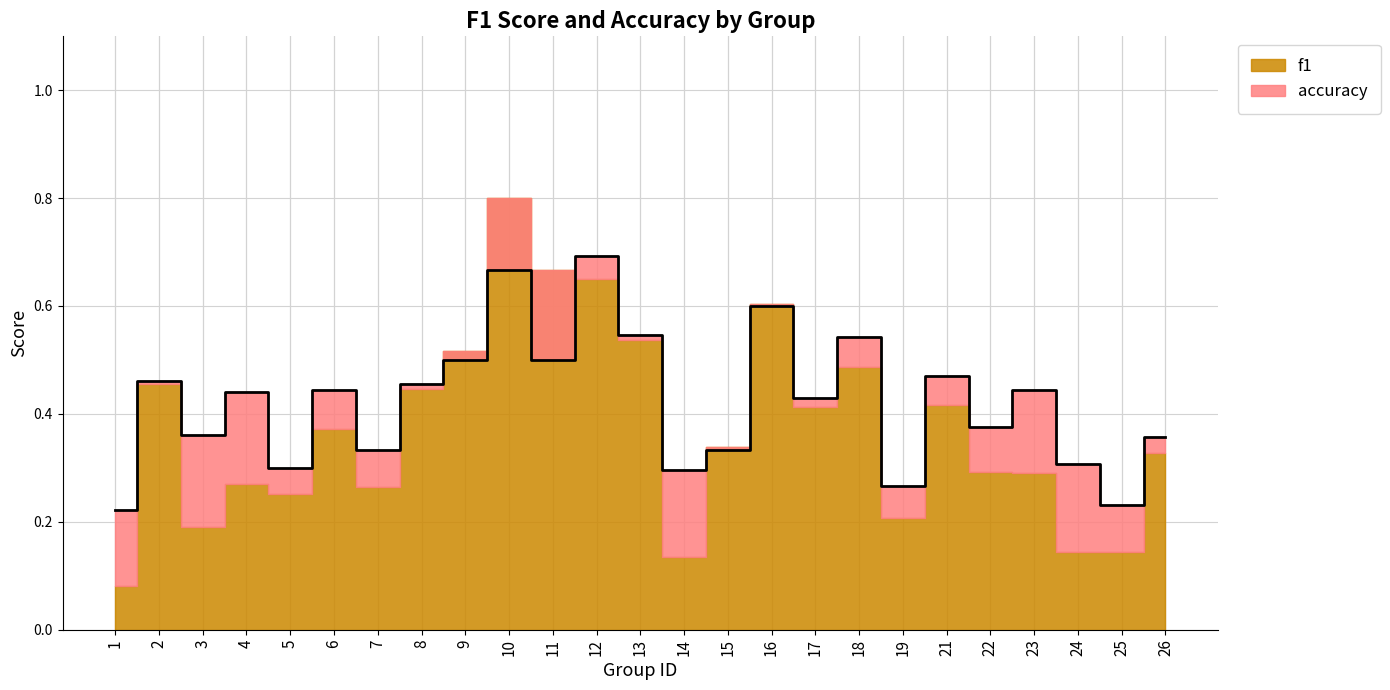

Reading left to right, transcribe all the data shown in this chart.

0.2	0.5	0.4	0.4	0.3	0.4	0.3	0.5	0.5	0.7	0.5	0.7	0.5	0.3	0.3	0.6	0.4	0.5	0.3	0.5	0.4	0.4	0.3	0.2	0.4